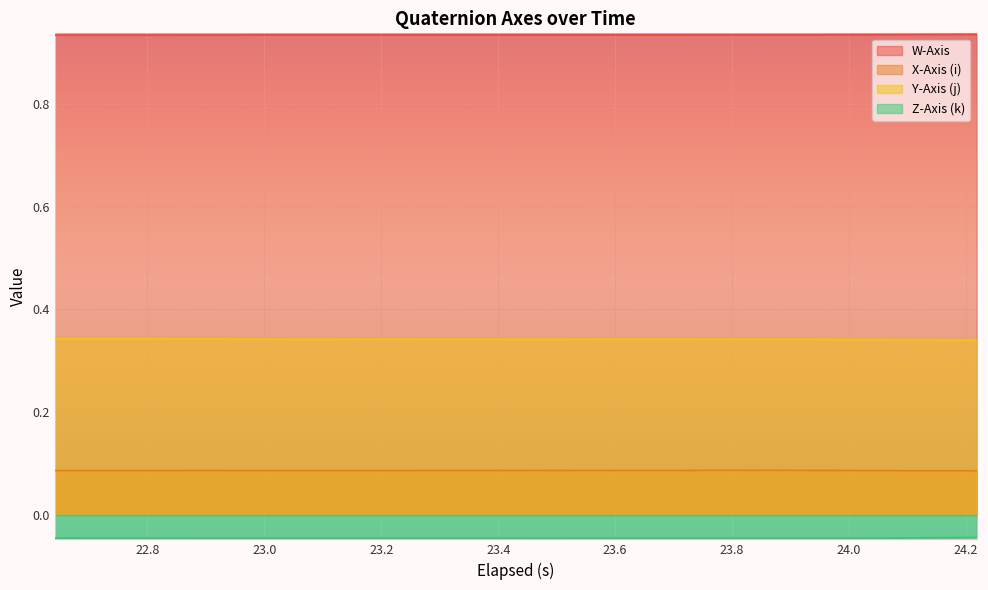

Which series has the largest total across all categories?

W-Axis